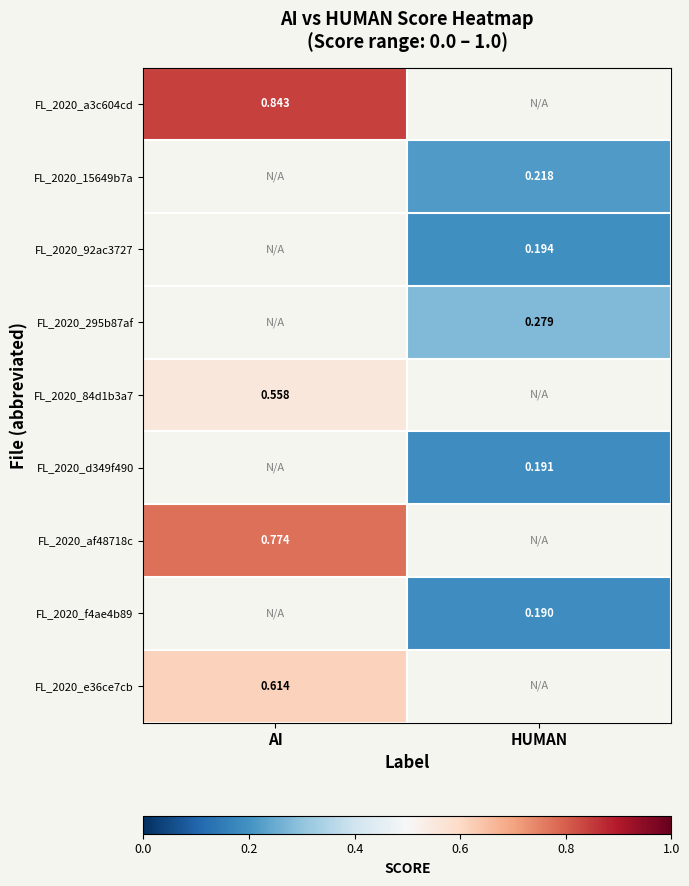

At which label does FL_2020_295b87af first exceed 0?

HUMAN